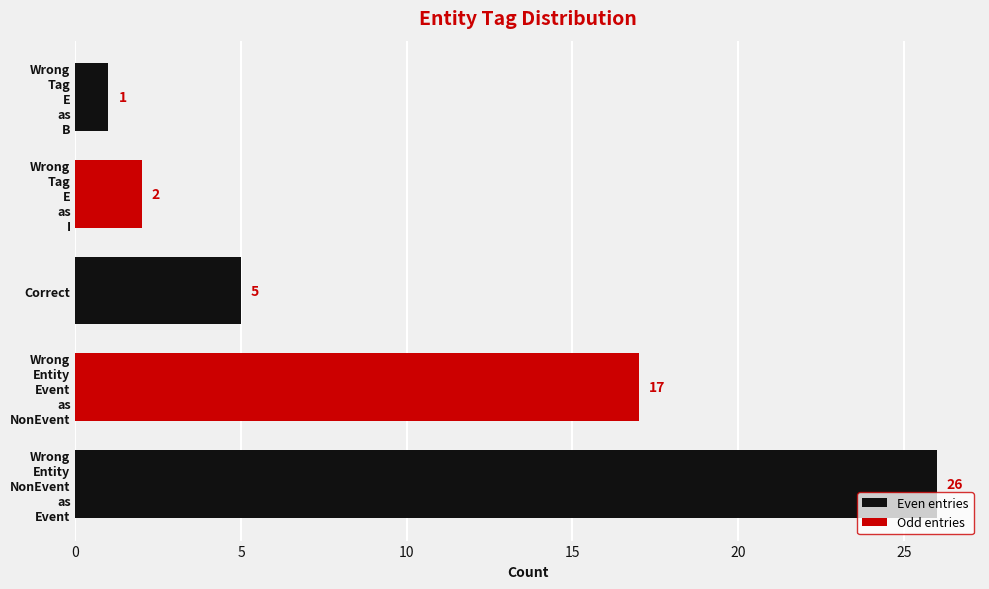

What is the sum of all values?

51